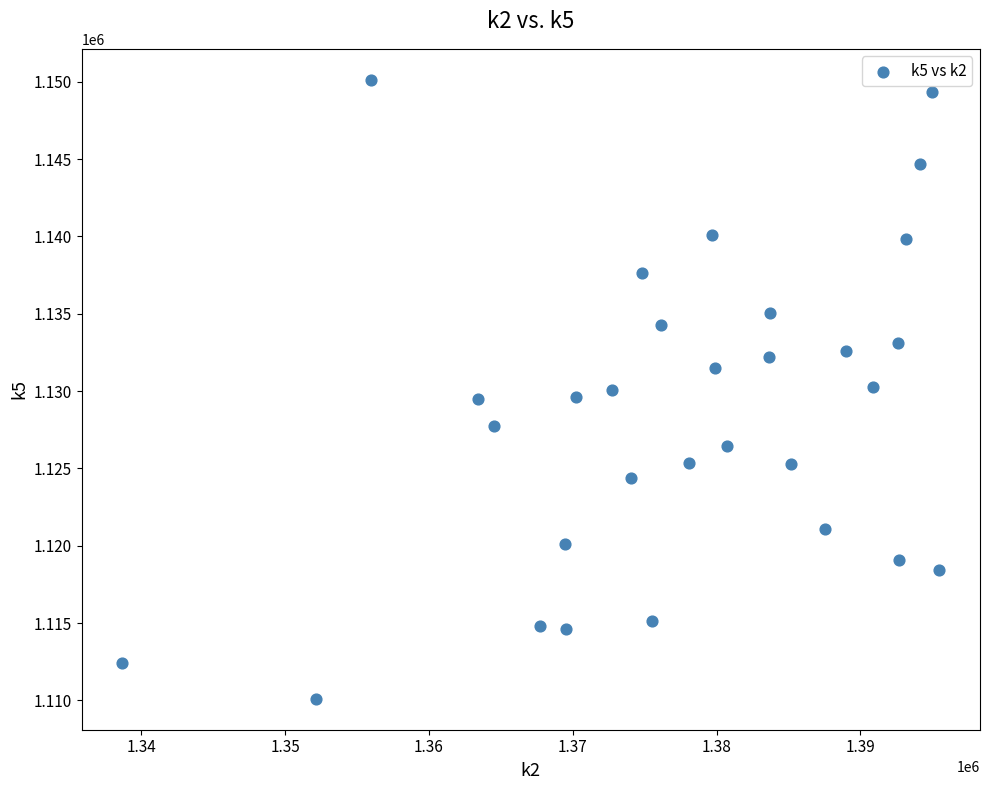

What is the range of X values (max minus min)?

56807.4